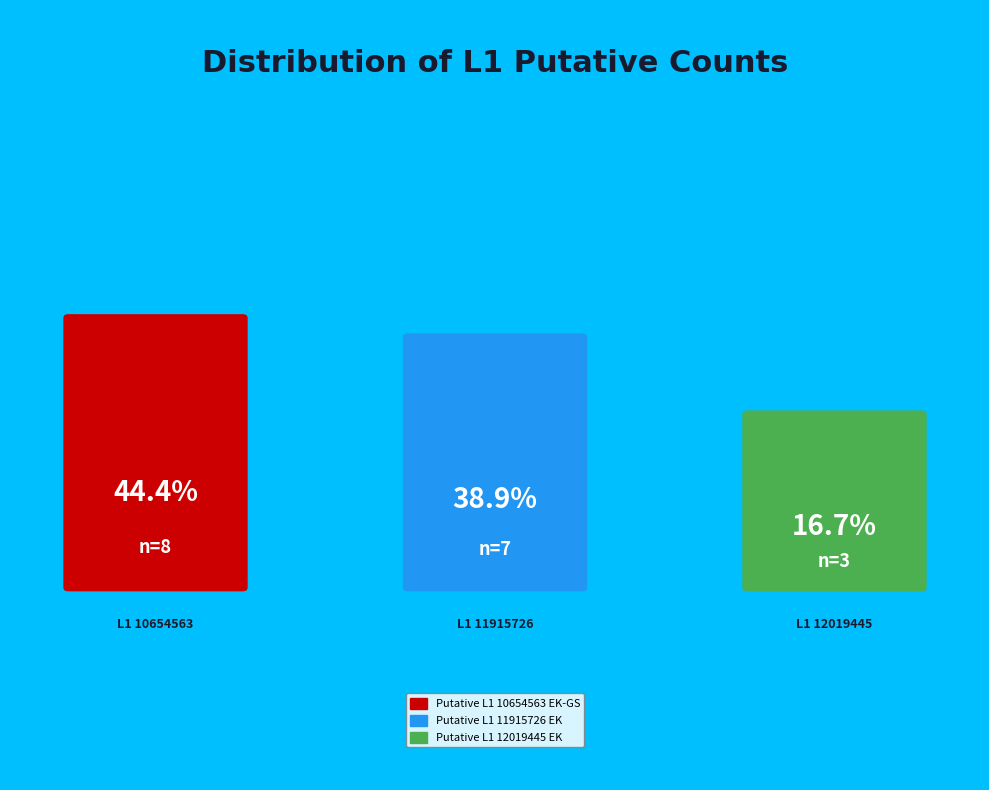

What percentage is NOT represented by Putative L1 10654563 EK-GS?

55.6%